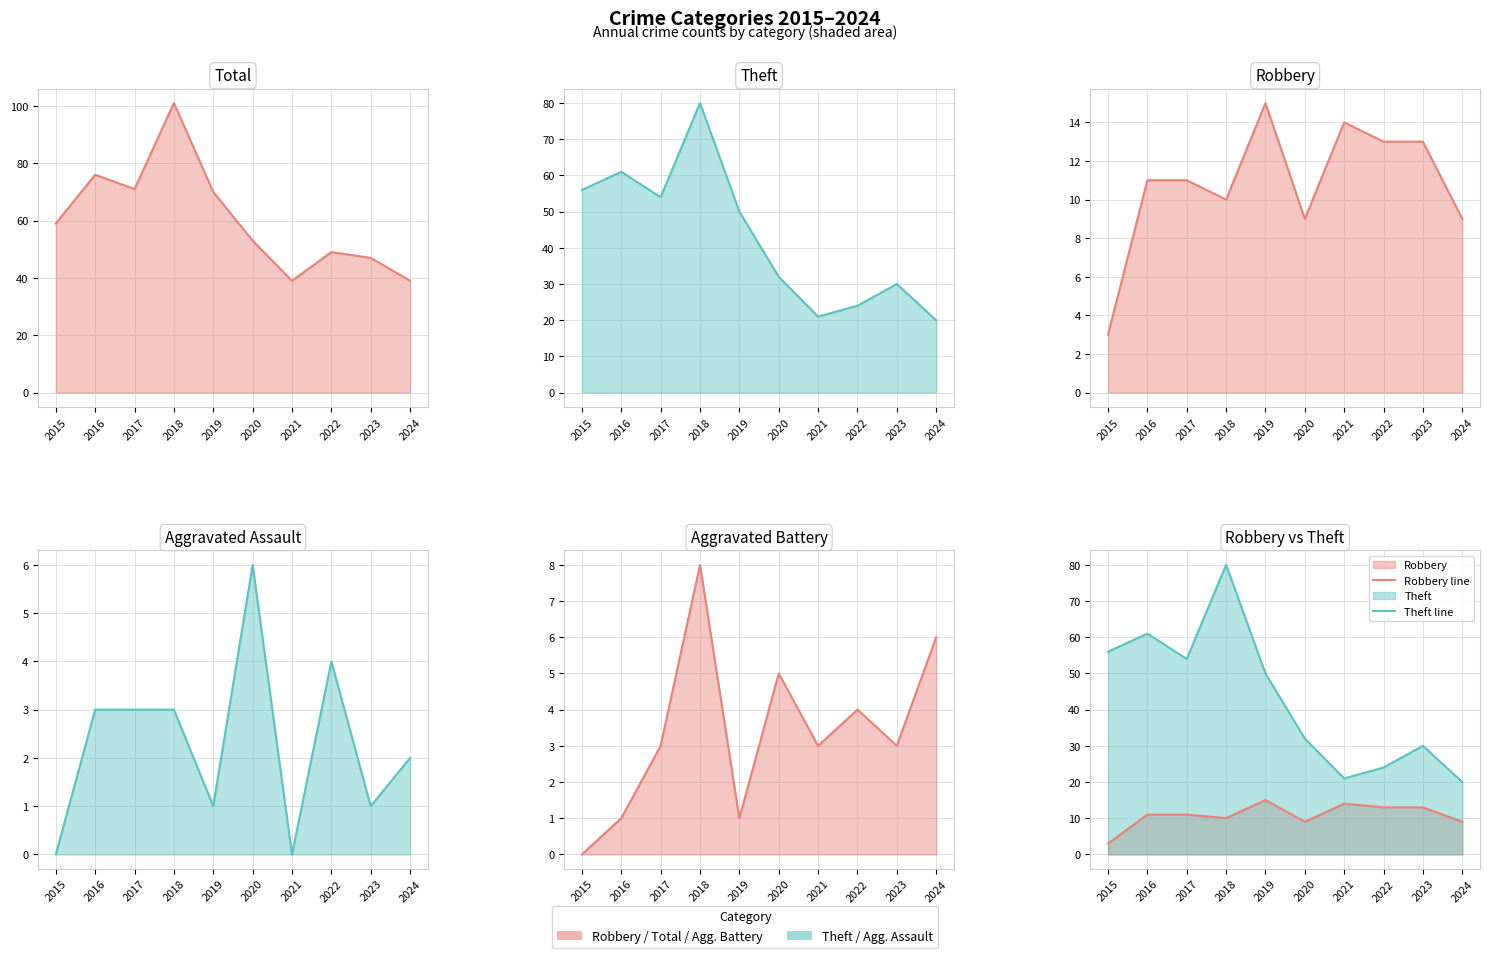

What is the sum of all Robbery line values?

108